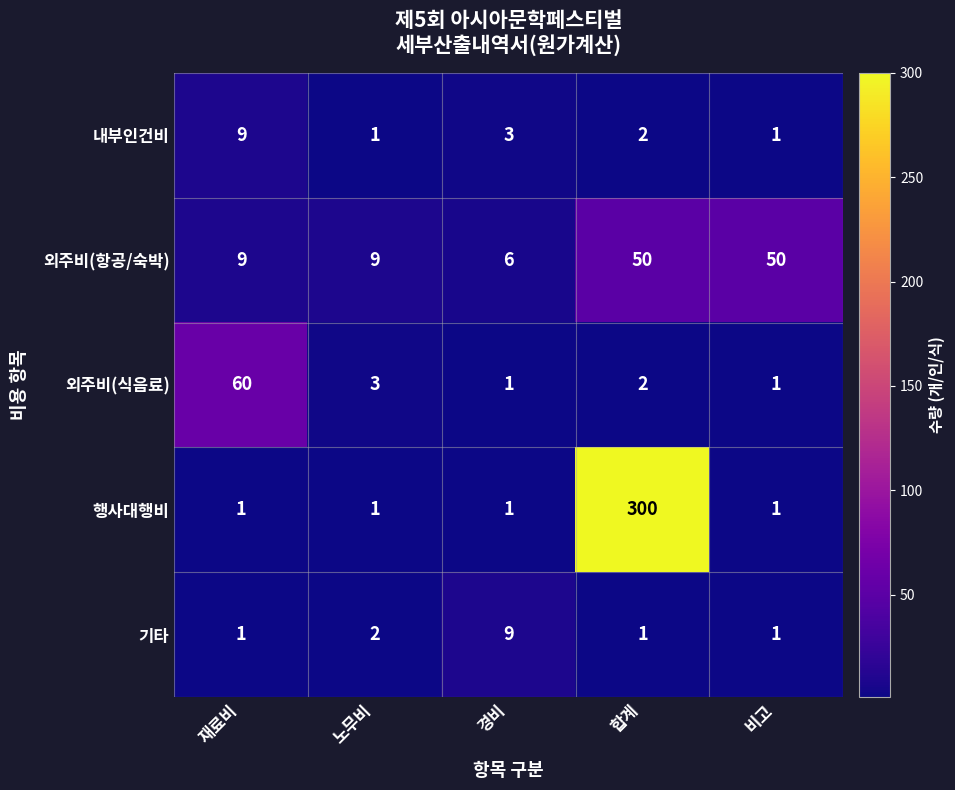

How many distinct data groups are displayed?

5